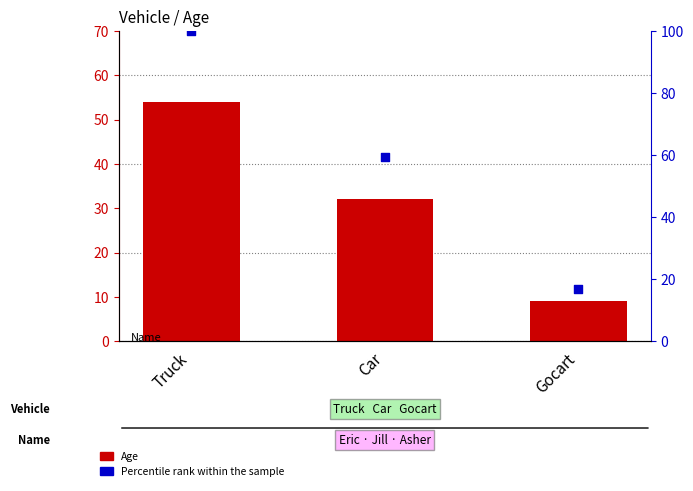

At how many categories does at least one series exceed 96?

1